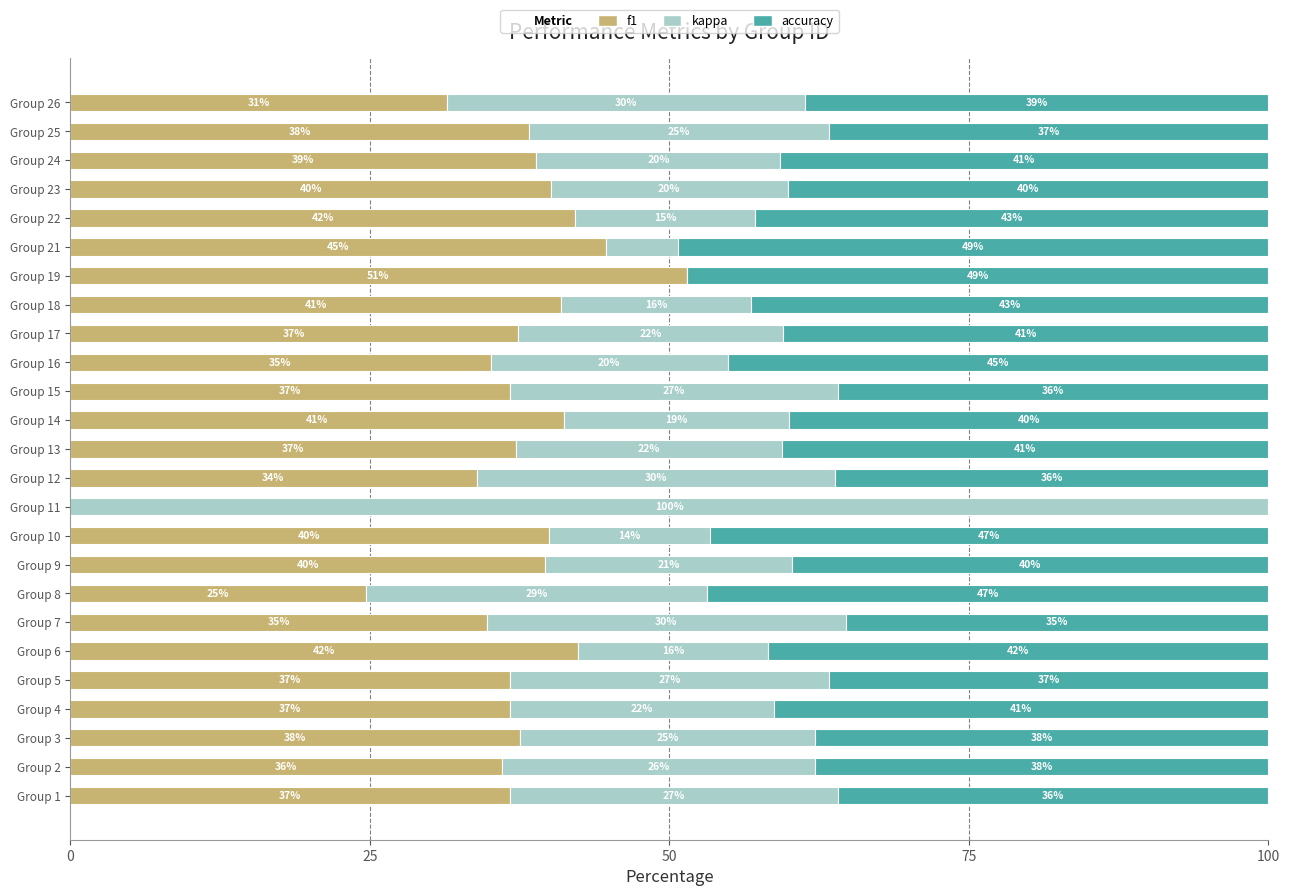

What is the highest value of the f1 series?

51.4